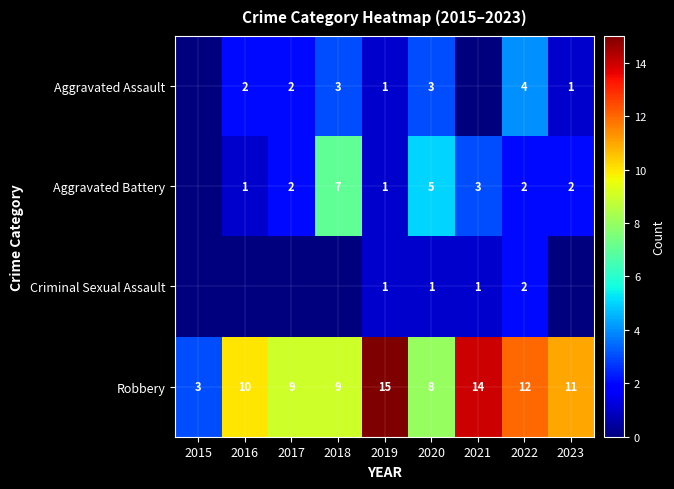

Between 2021 and 2020, which is larger?

2020